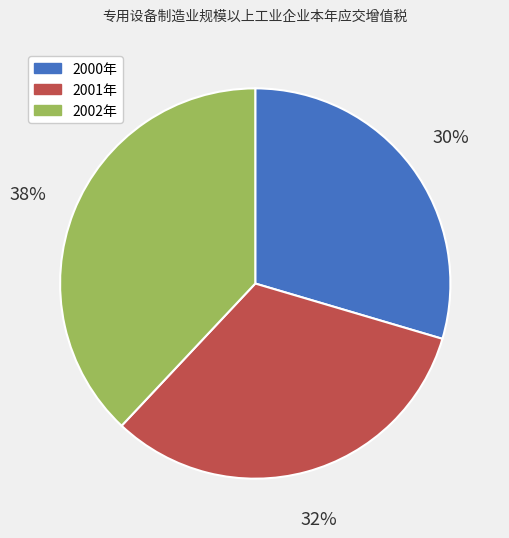

Count the number of slices in the pie.

3